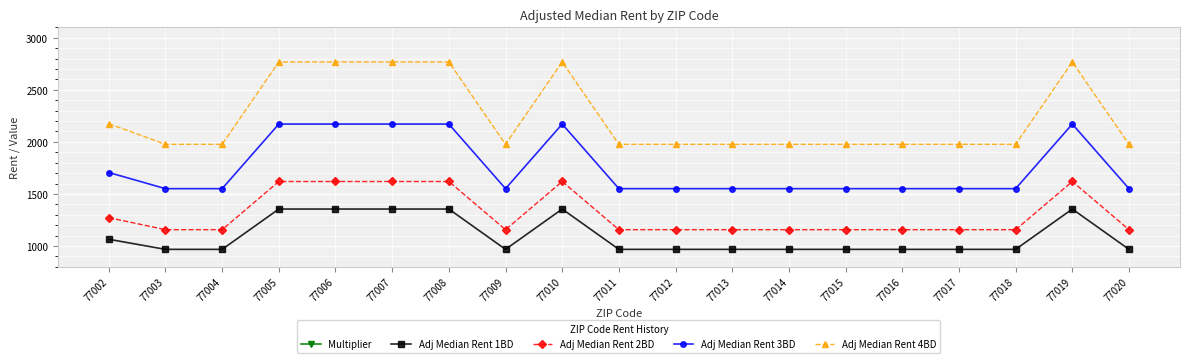

How many interior local peaks does the Adj Median Rent 1BD series have?

2